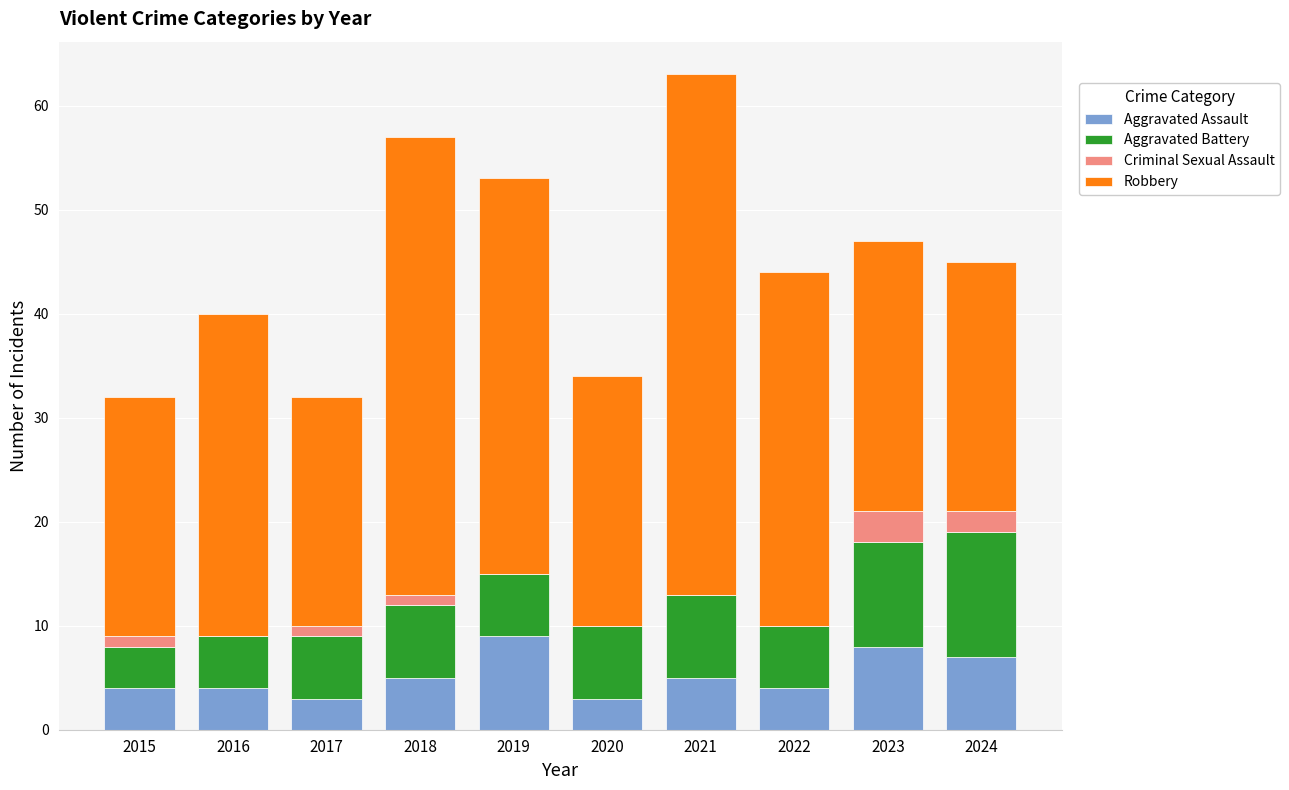

What is the sum of all Aggravated Assault values?

52